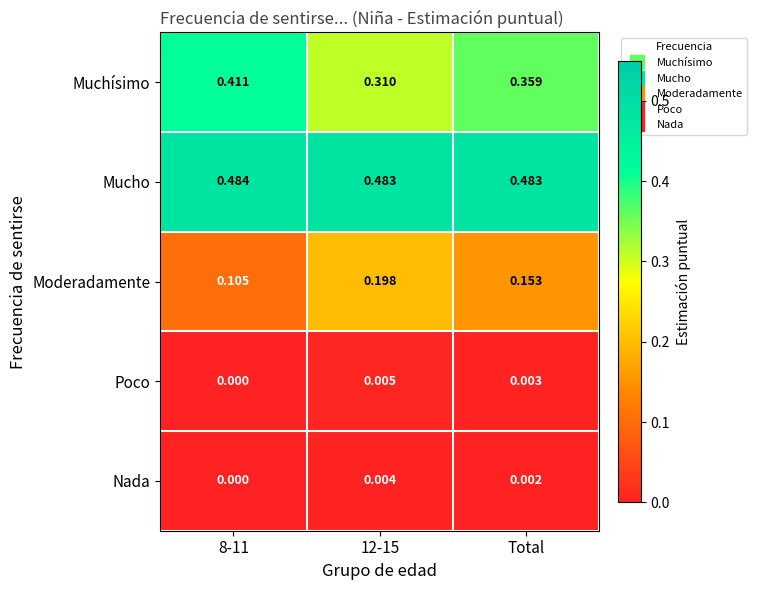

Is the value of Mucho at Total greater than the value of Poco at Total?

Yes